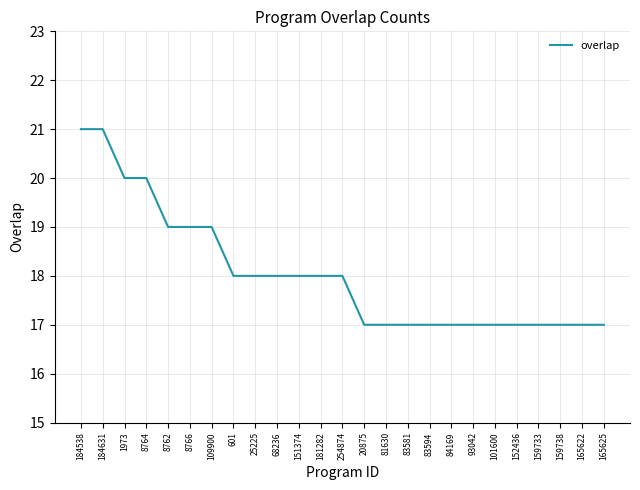

Count the values in the range 17 to 19.

21